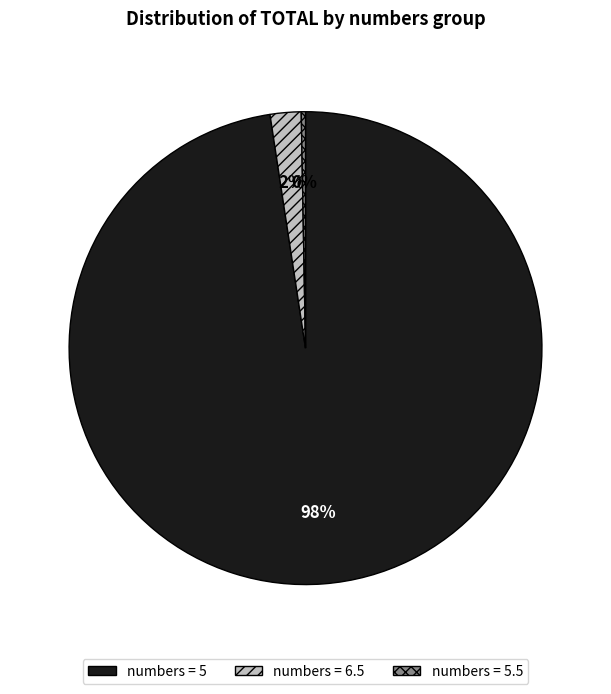

To the nearest percent, what is the average slice percentage?

33%